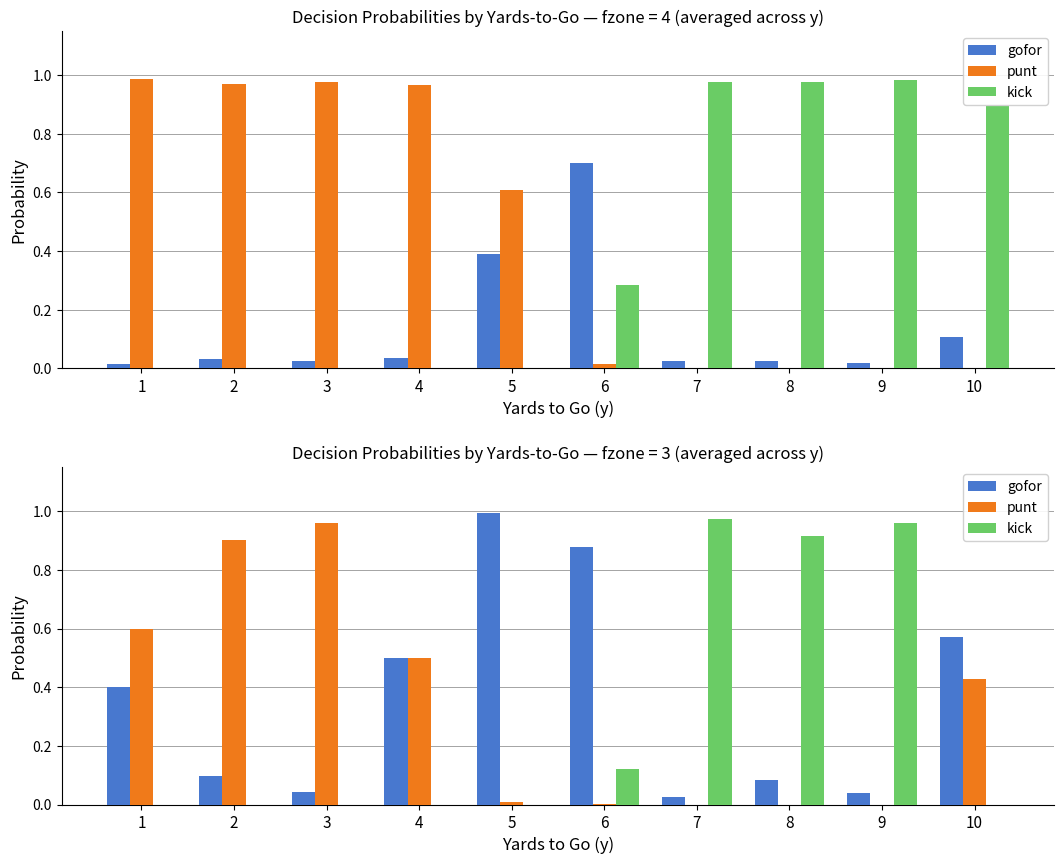

True or false: punt has a value of -0.4 at 7.

False